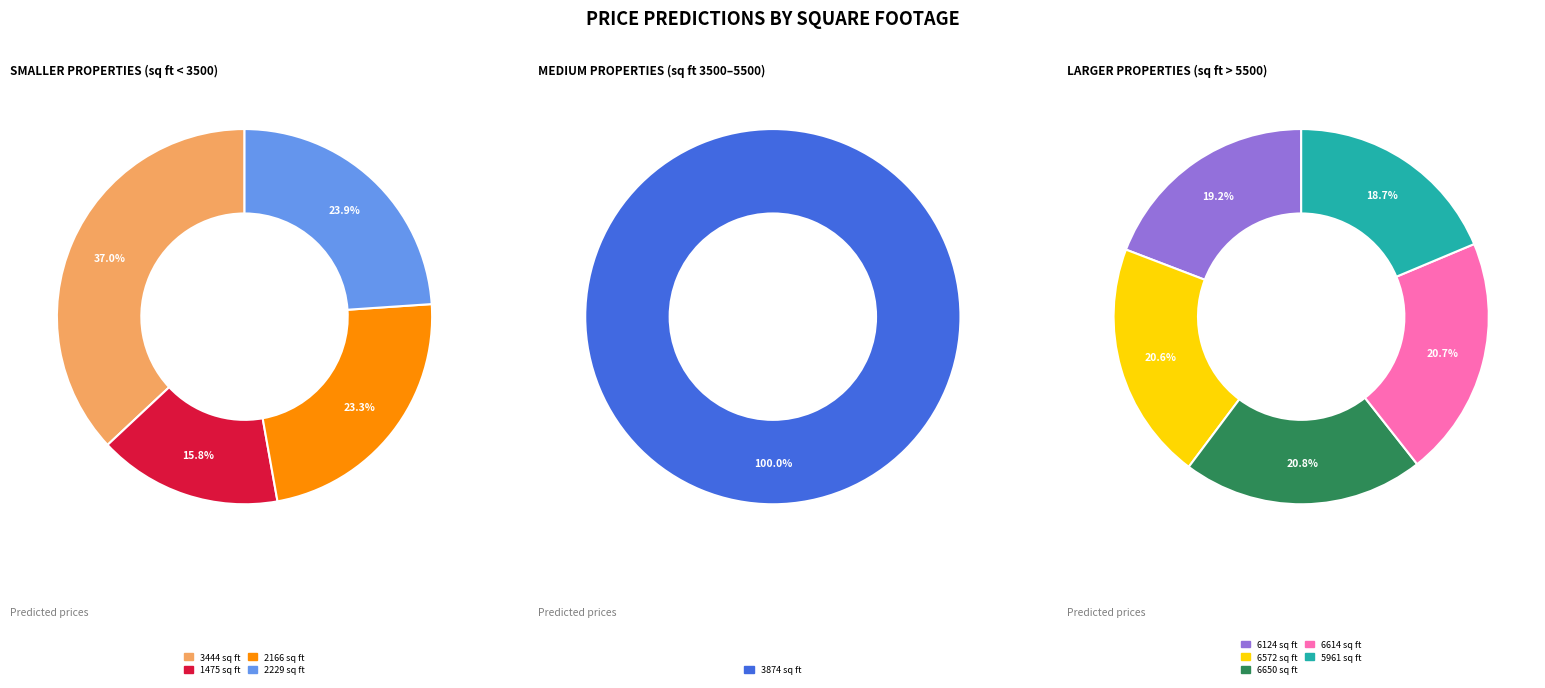

How many slices are in this pie chart?

10